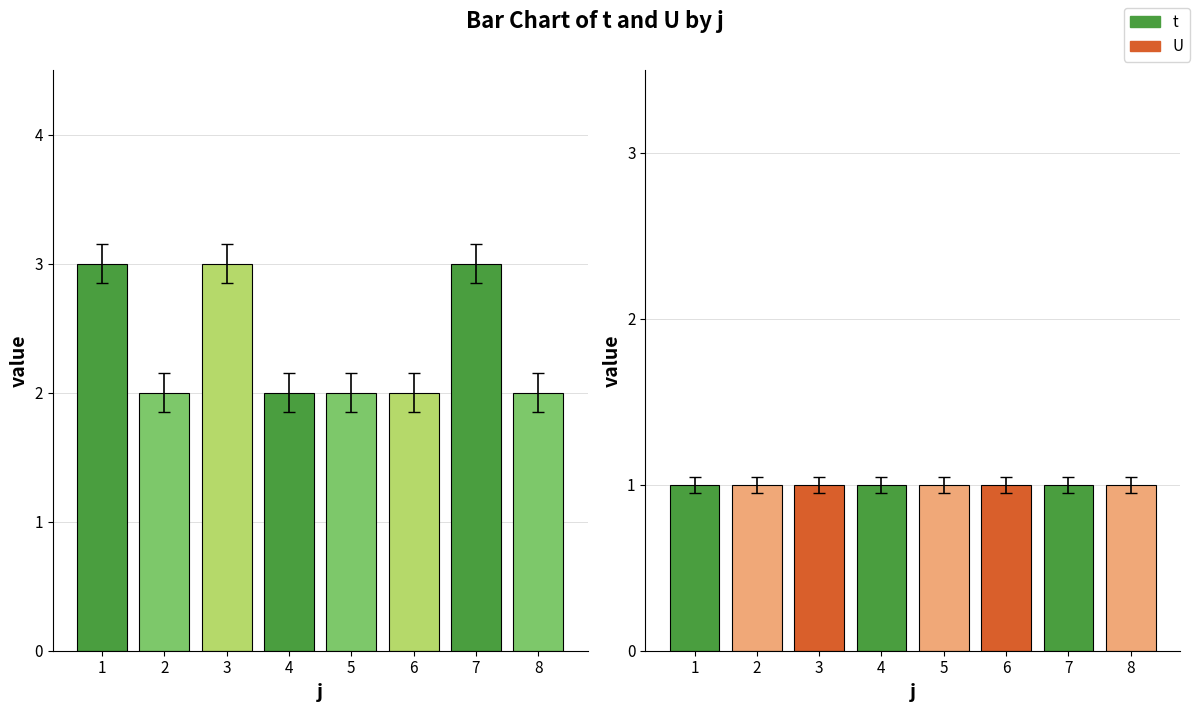

List the series in order of their peak value, lowest first.

U, t